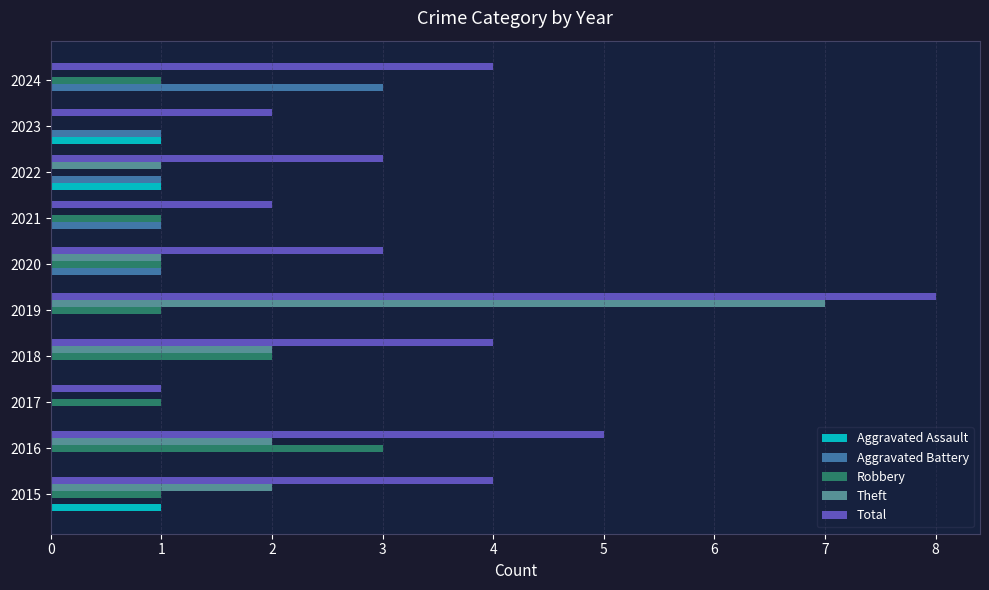

What is the highest value of the Robbery series?

3